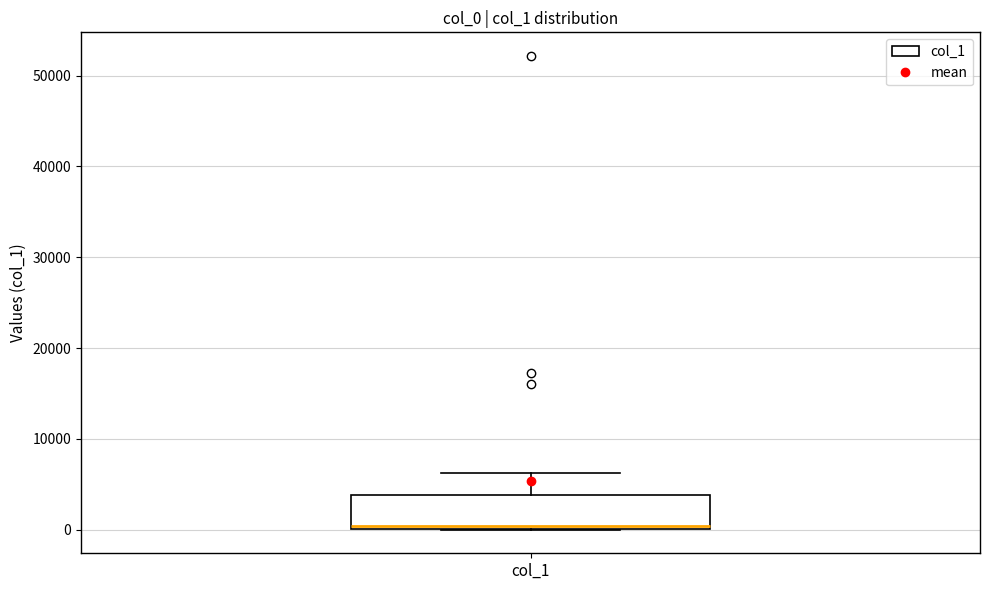

Where is the upper edge of the box for col_1 on the y-axis? The values are not printed on the chart, so give them approximately, as read against the axis.

4000